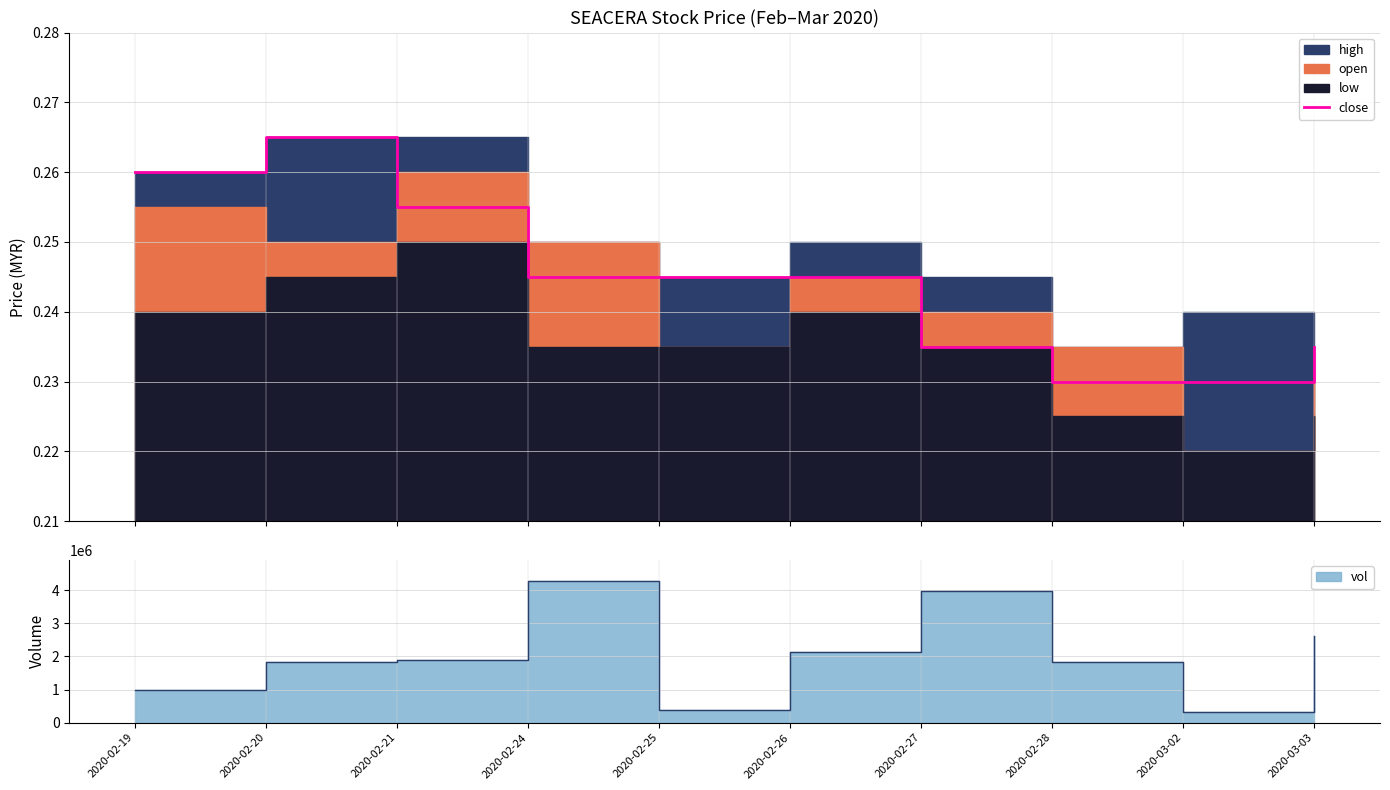

Is it true that the value at 2020-02-21 is 0.5?

False